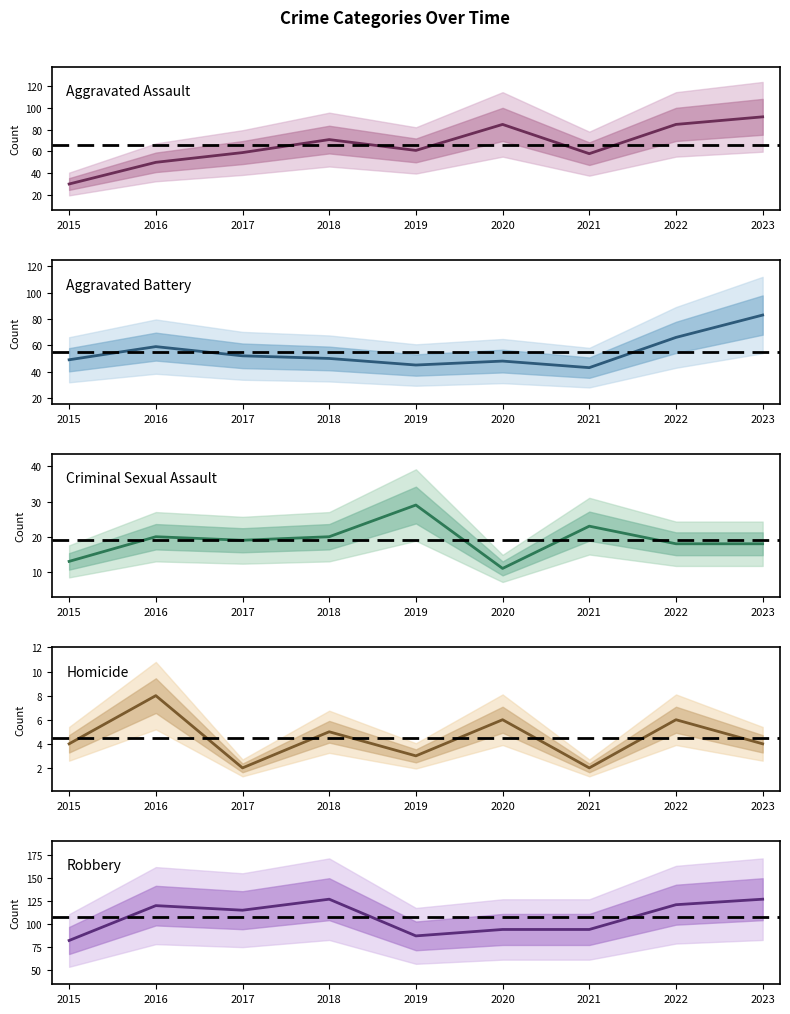

Reading left to right, transcribe all the data shown in this chart.

Aggravated Assault: 2015=30	2016=50	2017=59	2018=71	2019=61	2020=85	2021=58	2022=85	2023=92
Aggravated Battery: 2015=49	2016=59	2017=52	2018=50	2019=45	2020=48	2021=43	2022=66	2023=83
Criminal Sexual Assault: 2015=13	2016=20	2017=19	2018=20	2019=29	2020=11	2021=23	2022=18	2023=18
Homicide: 2015=4	2016=8	2017=2	2018=5	2019=3	2020=6	2021=2	2022=6	2023=4
Robbery: 2015=82	2016=120	2017=115	2018=127	2019=87	2020=94	2021=94	2022=121	2023=127